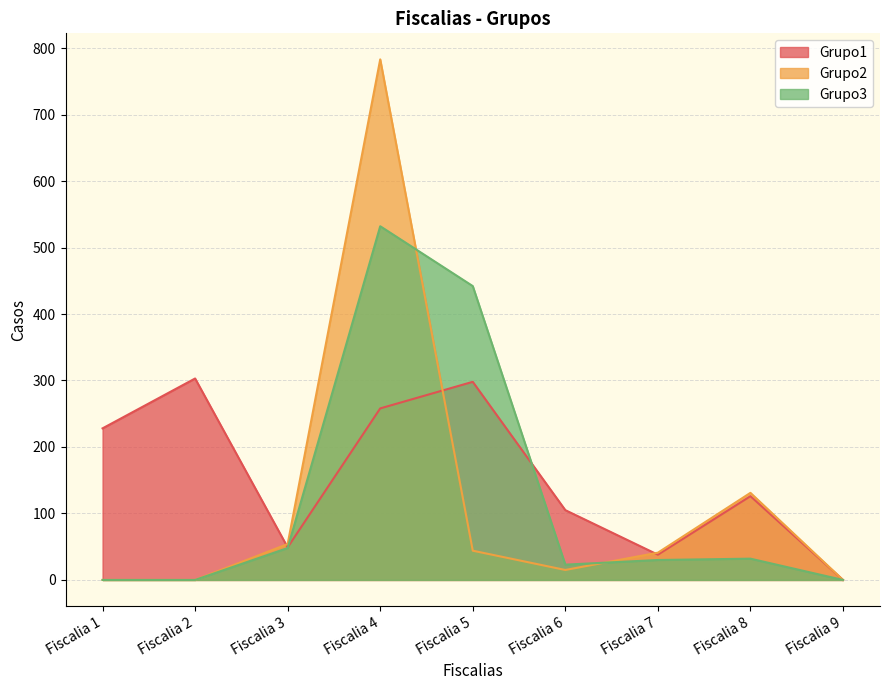

Count the number of categories in the chart.

9